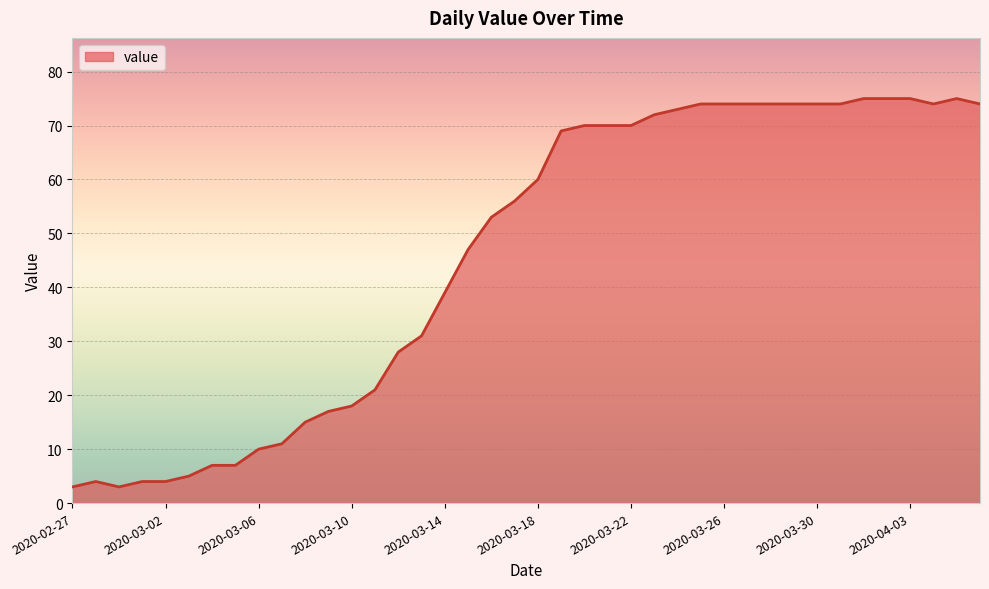

What is the maximum value shown in the chart?

75